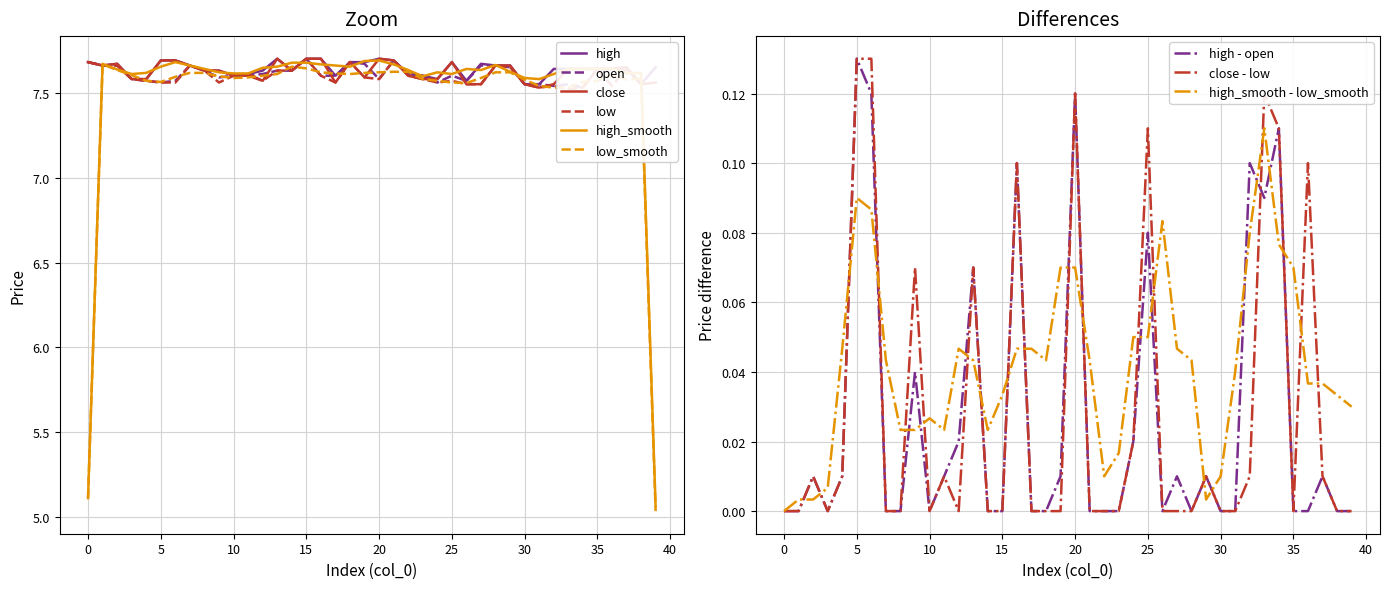

What is the value of the low point at the 7th from the left?

7.6